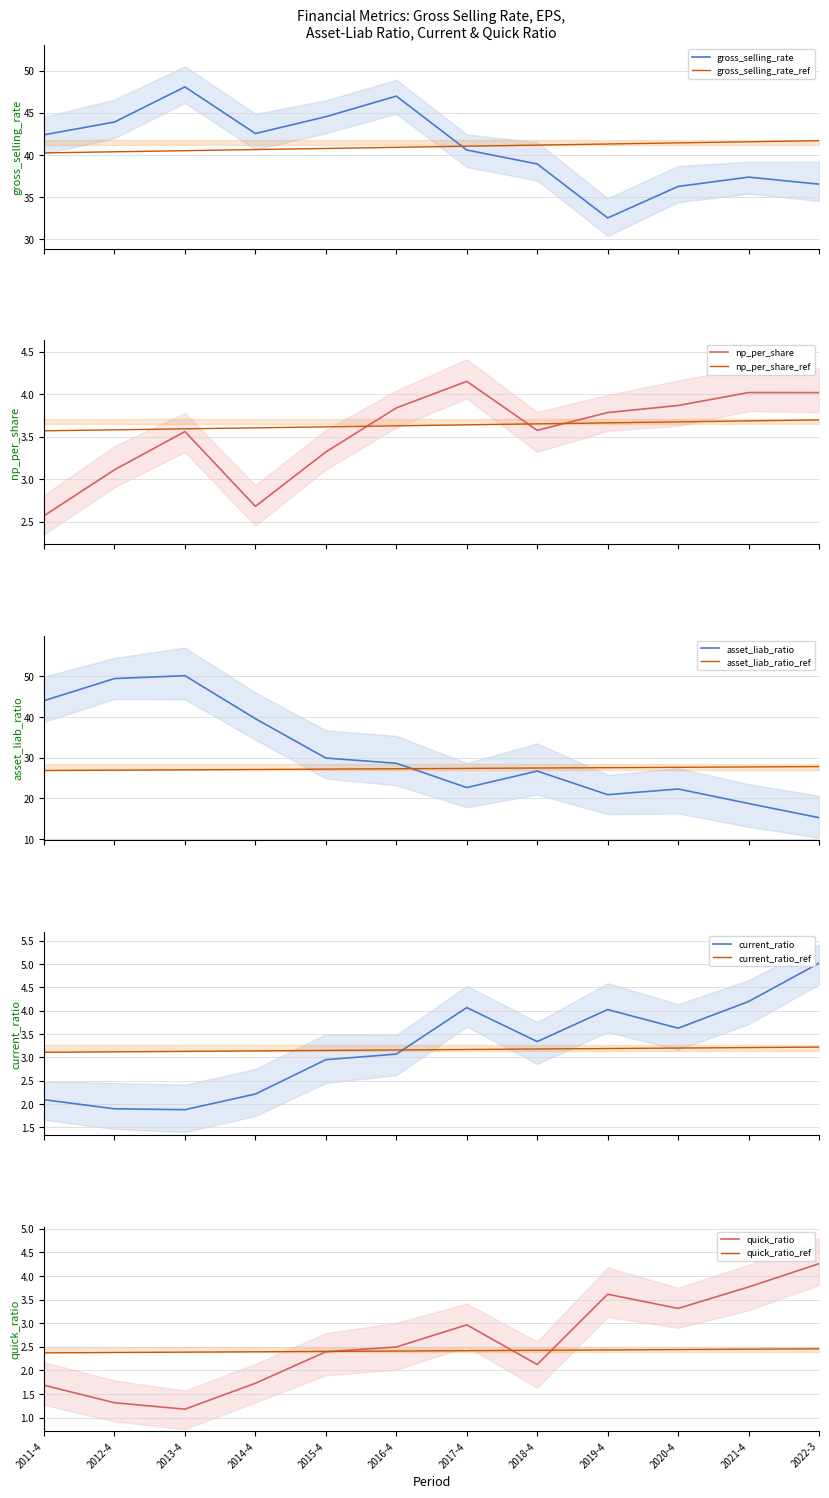

What is the average value of the current_ratio series?

3.2